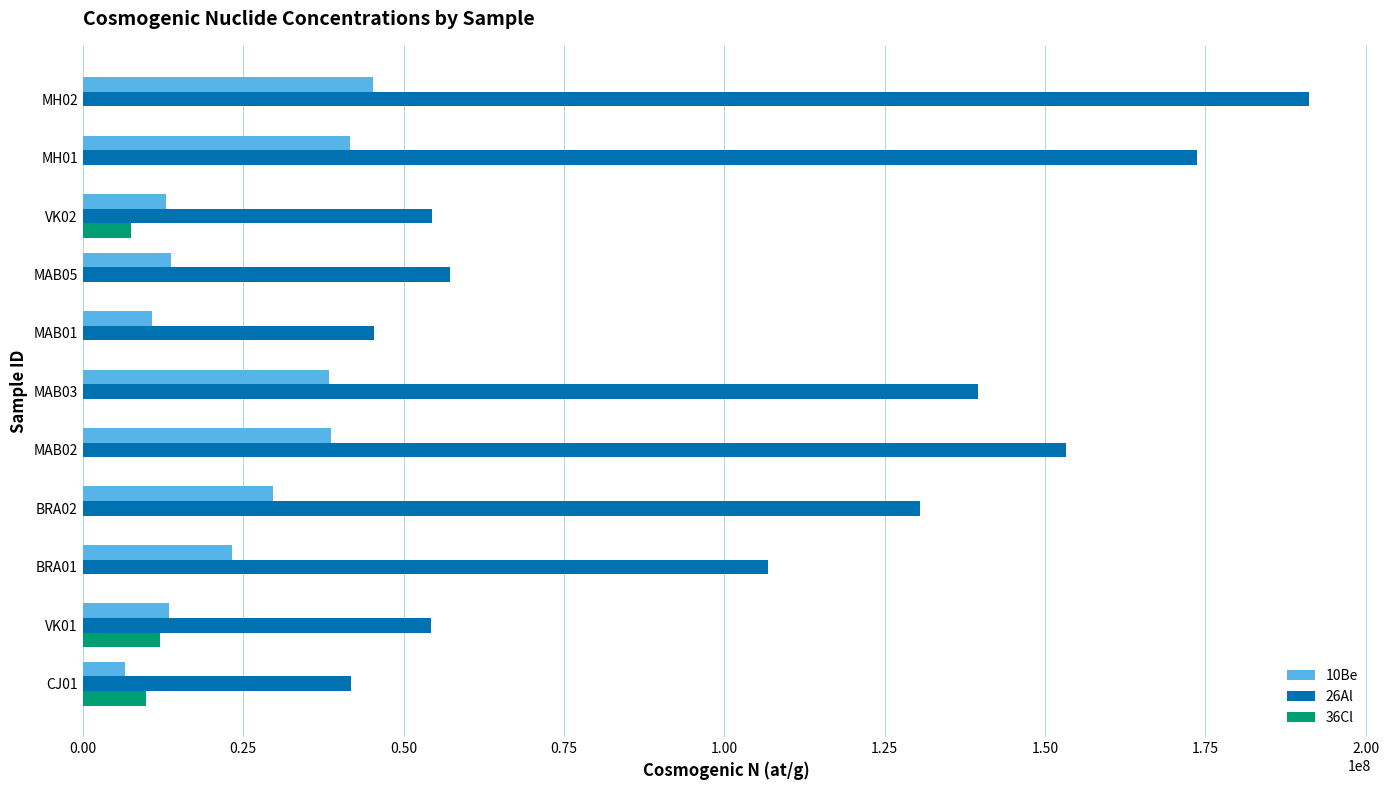

What is the average value of the 10Be series?

24958231.4